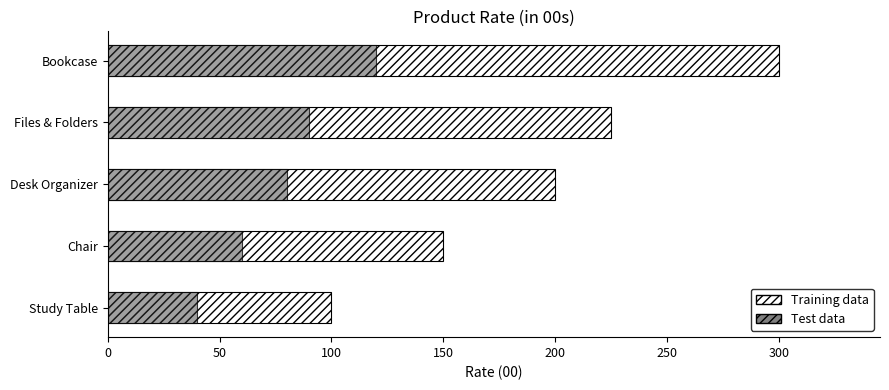

What is the maximum value shown in the chart?

300